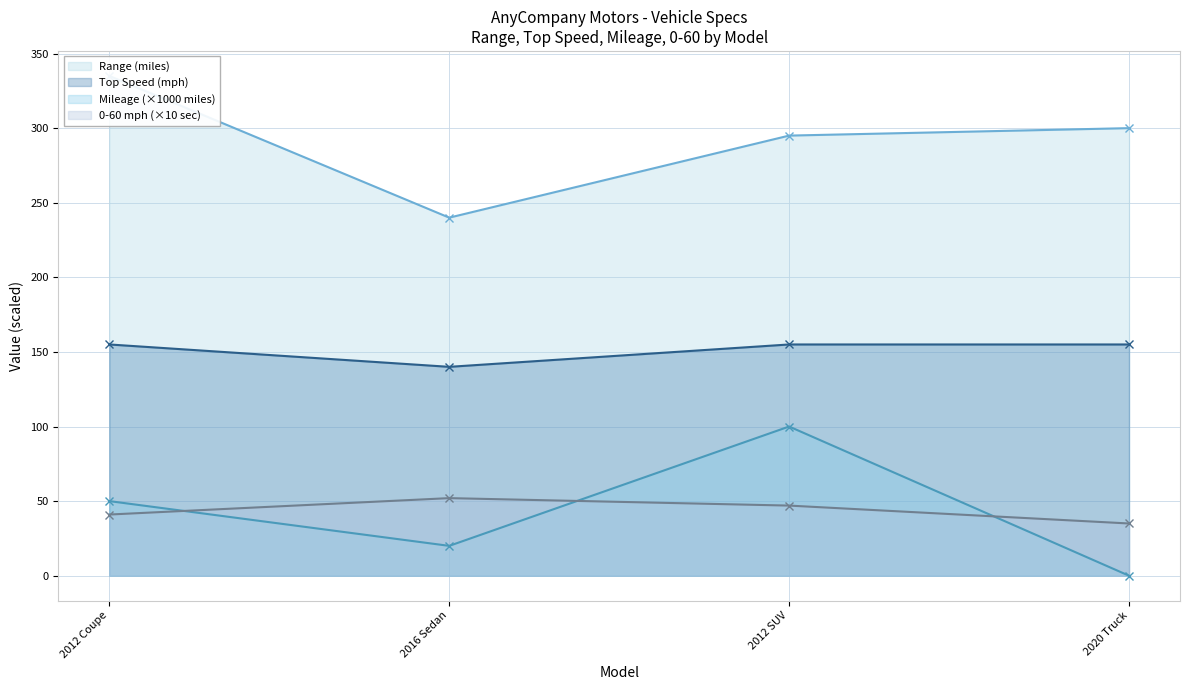

Does the chart have visible grid lines?

Yes